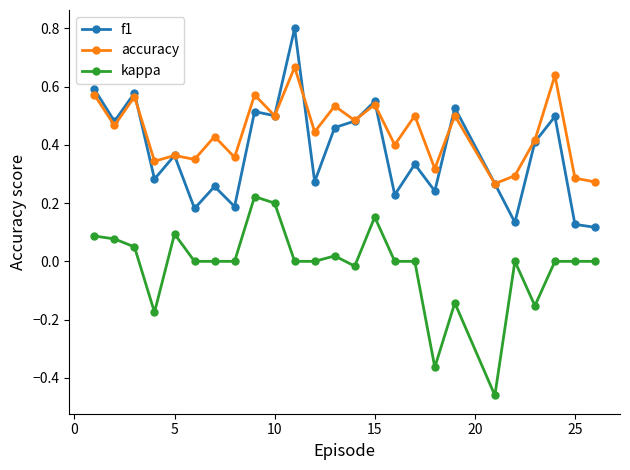

Which series has the largest total across all categories?

accuracy